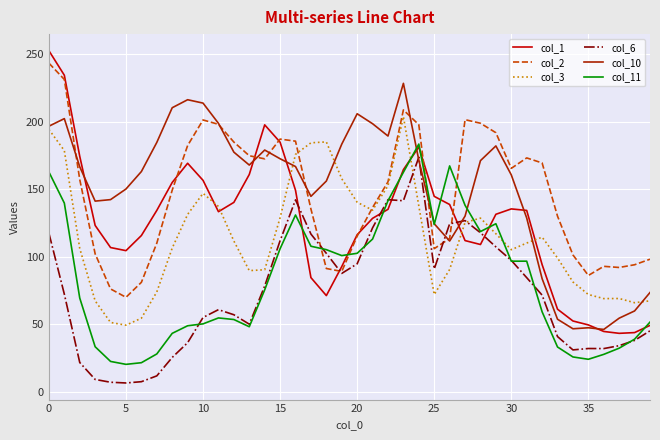

Which series has the largest range (max minus min)?

col_1